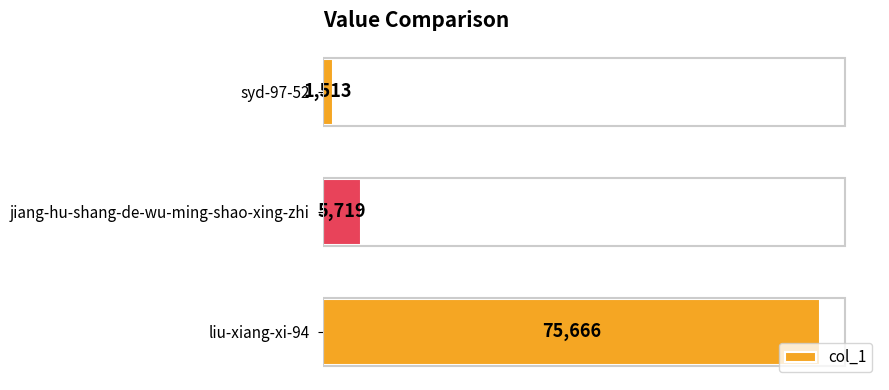

How many values are below 5719?

1